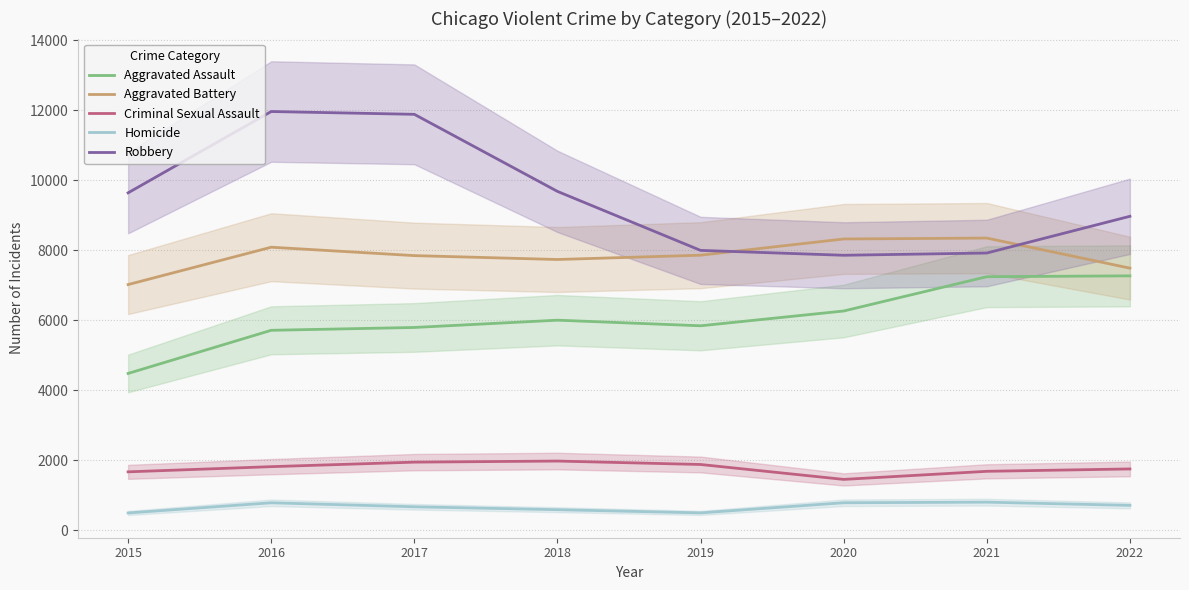

At which label does Aggravated Battery reach its peak?

2021